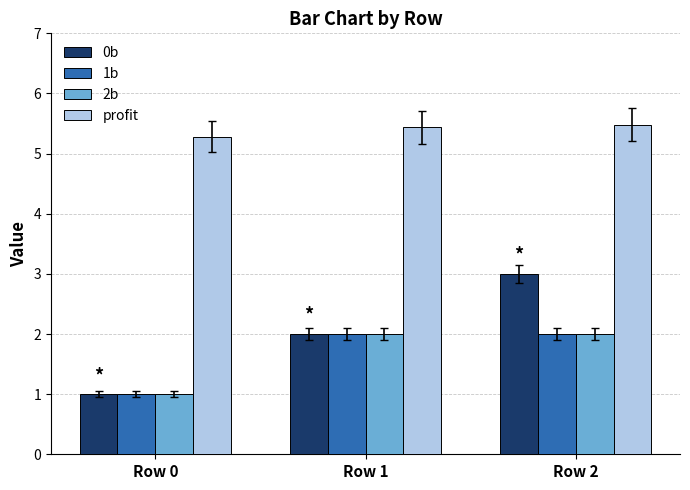

What is the maximum value shown in the chart?

5.5